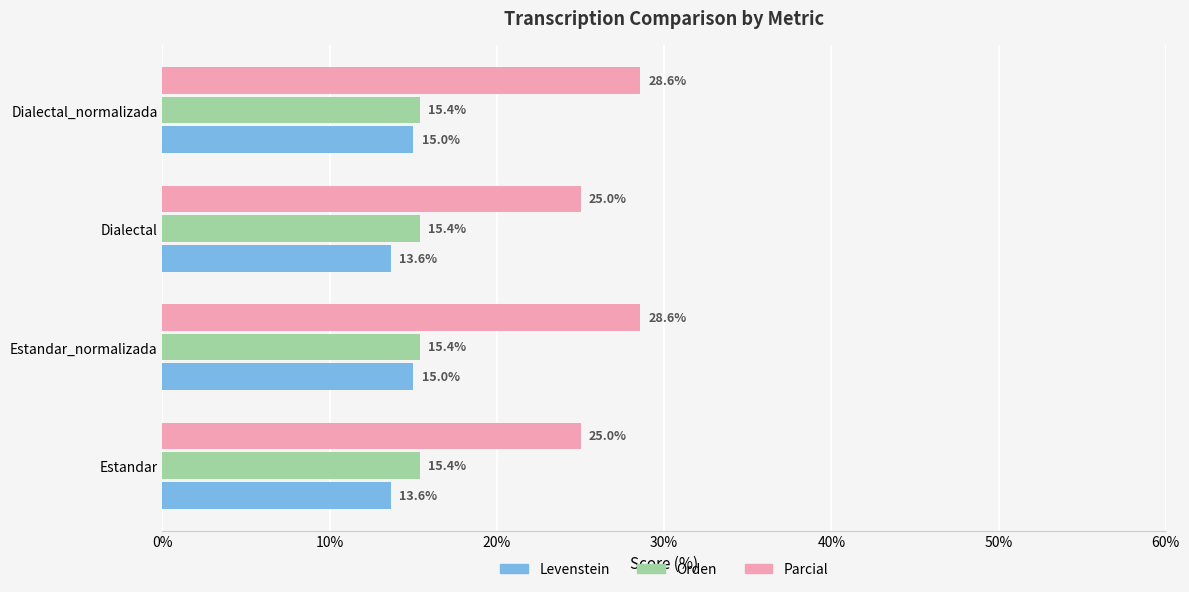

What is the approximate value of Levenstein at Dialectal?

13.6